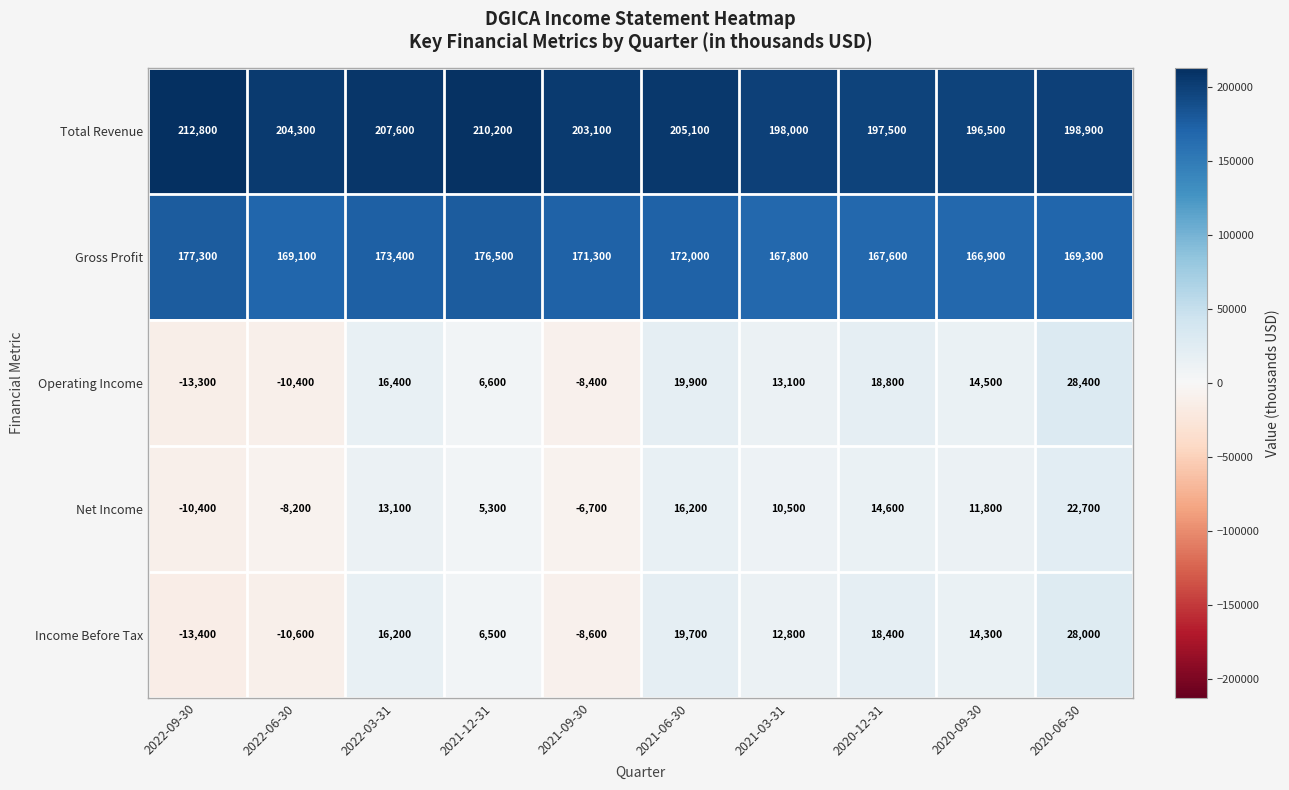

The value of Net Income at 2022-09-30 is -10400. True or false?

True